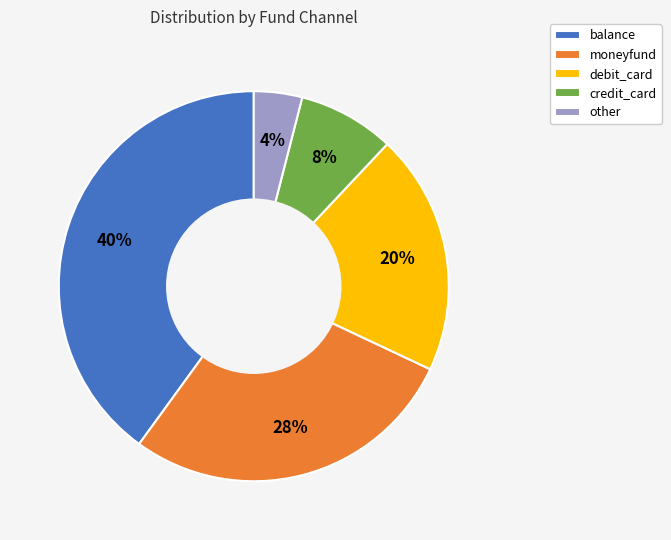

Combined, do moneyfund and credit_card account for over 50%?

No